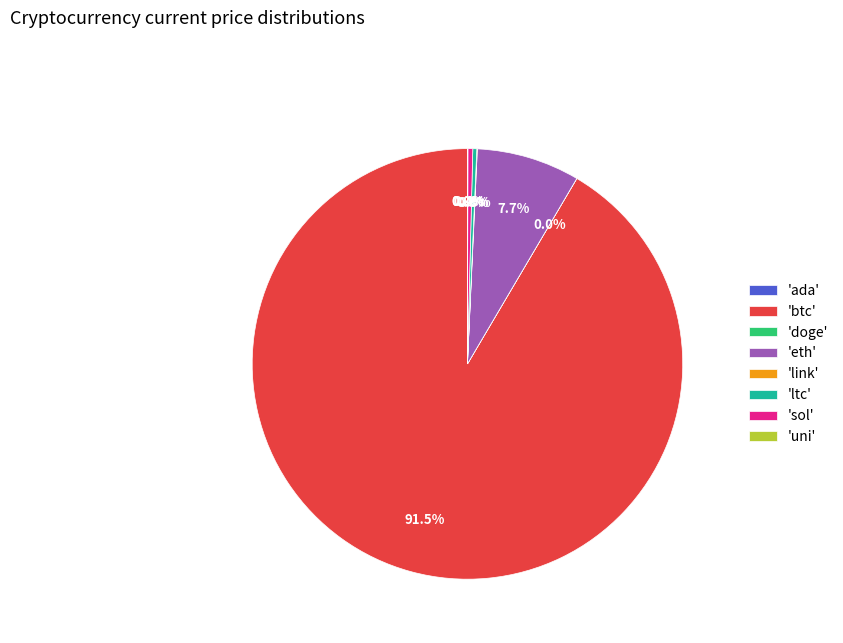

Is the sum of 'btc' and 'ltc' greater than half?

Yes